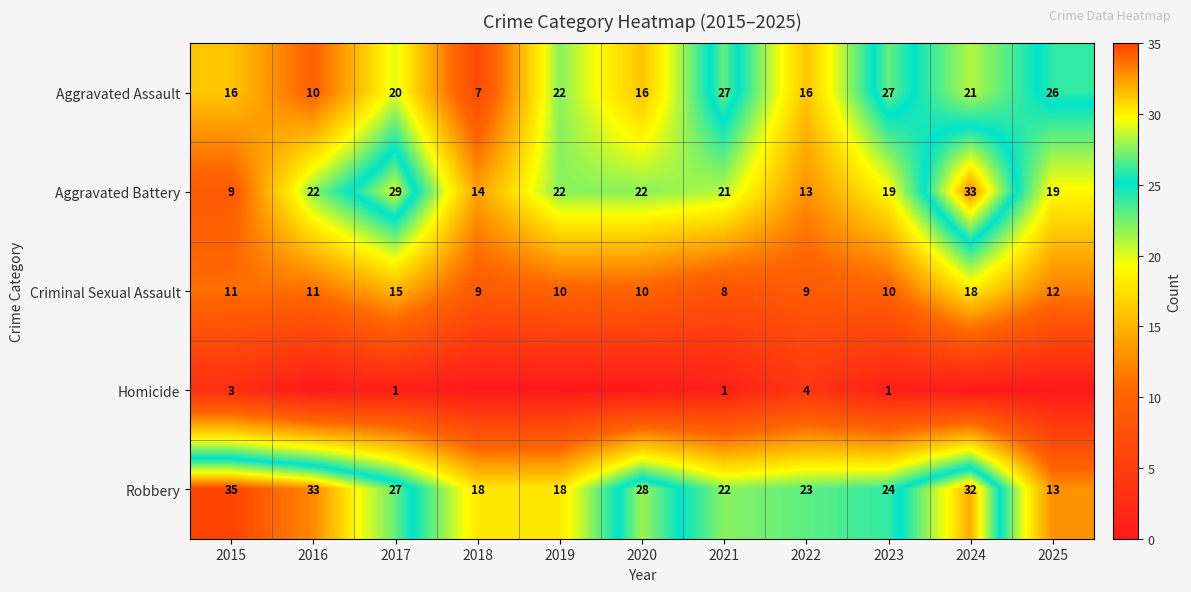

Where is Robbery nearest to the value 24?

2023